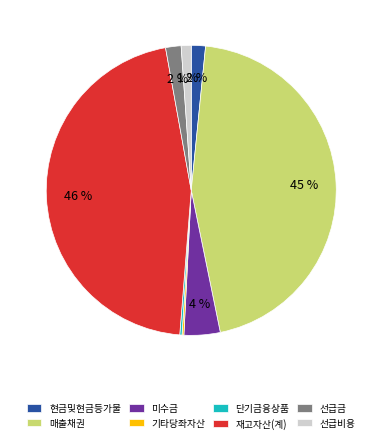

To the nearest percent, what portion does 매출채권 represent?

45%